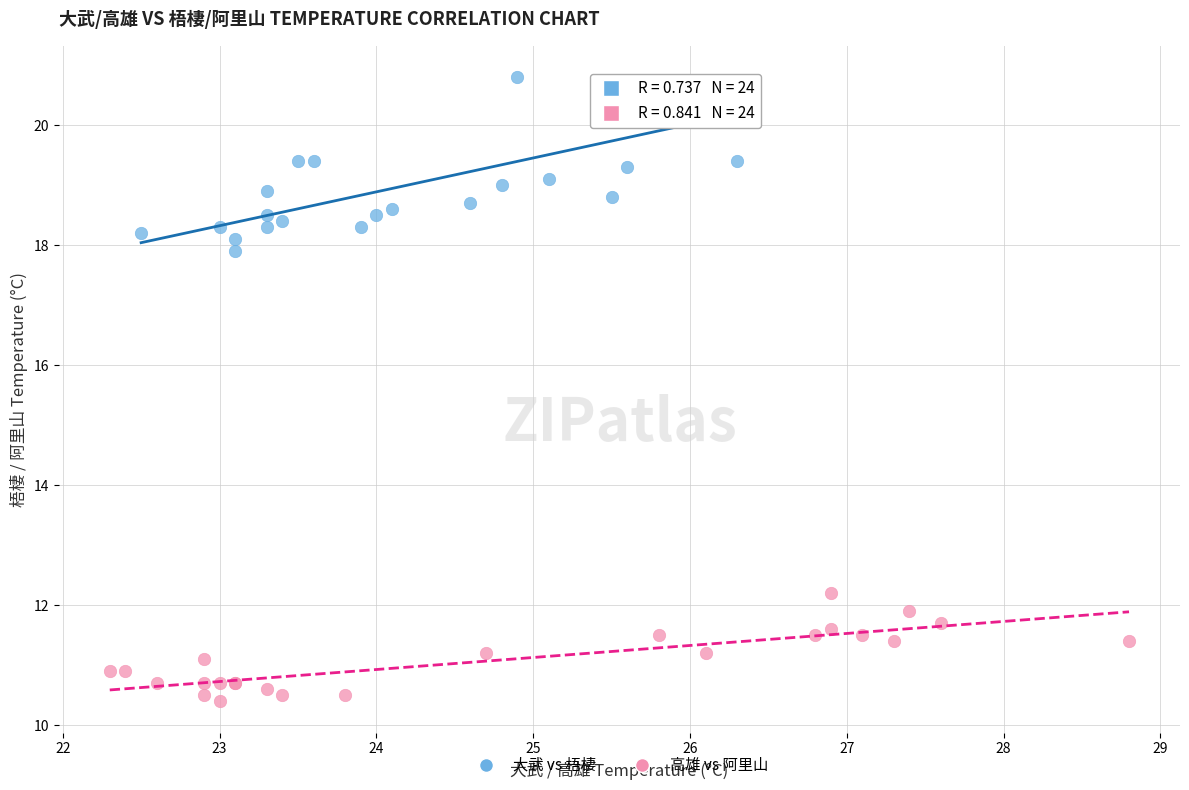

Which series reaches the maximum Y coordinate?

大武 vs 梧棲